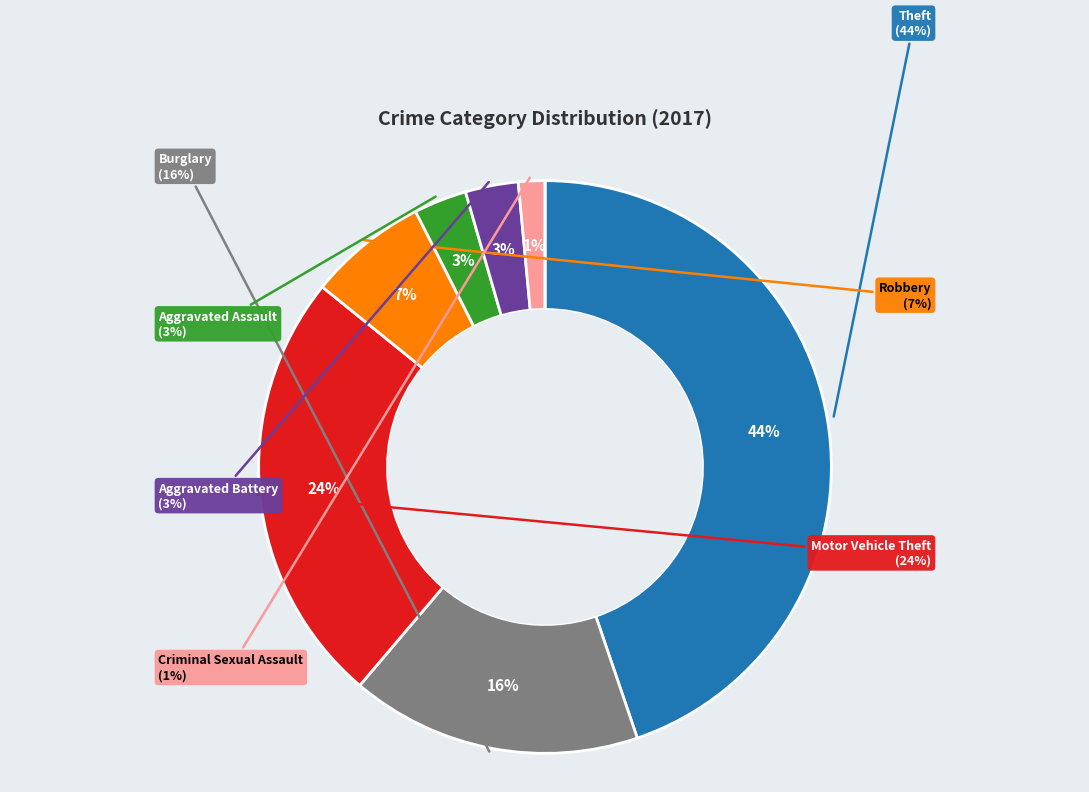

The Arson slice represents 0% of the pie. True or false?

True